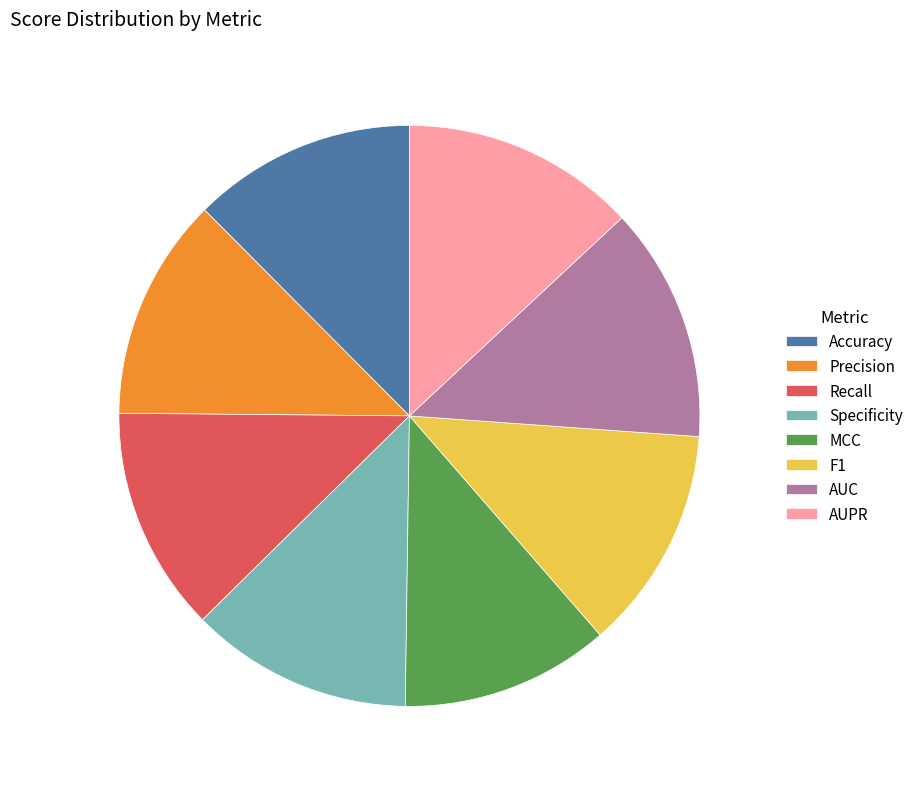

Which has a higher value, AUPR or Specificity?

AUPR